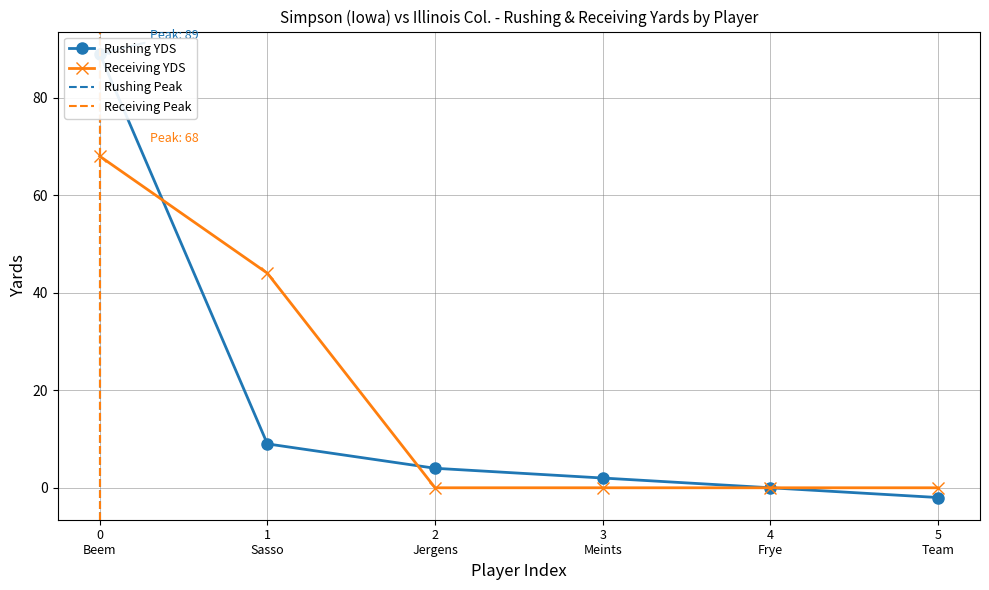

True or false: Receiving YDS has more than 2 points higher than both neighbors.

False